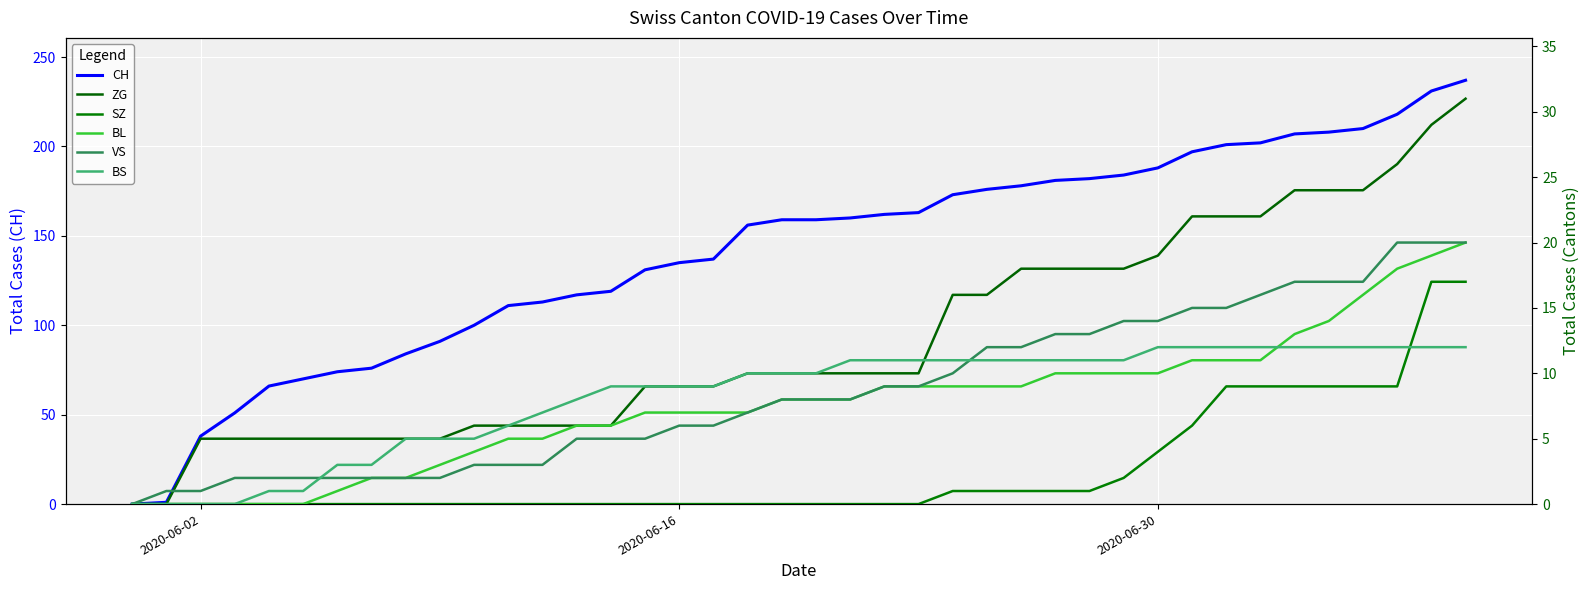

How many lines are shown in the chart?

6